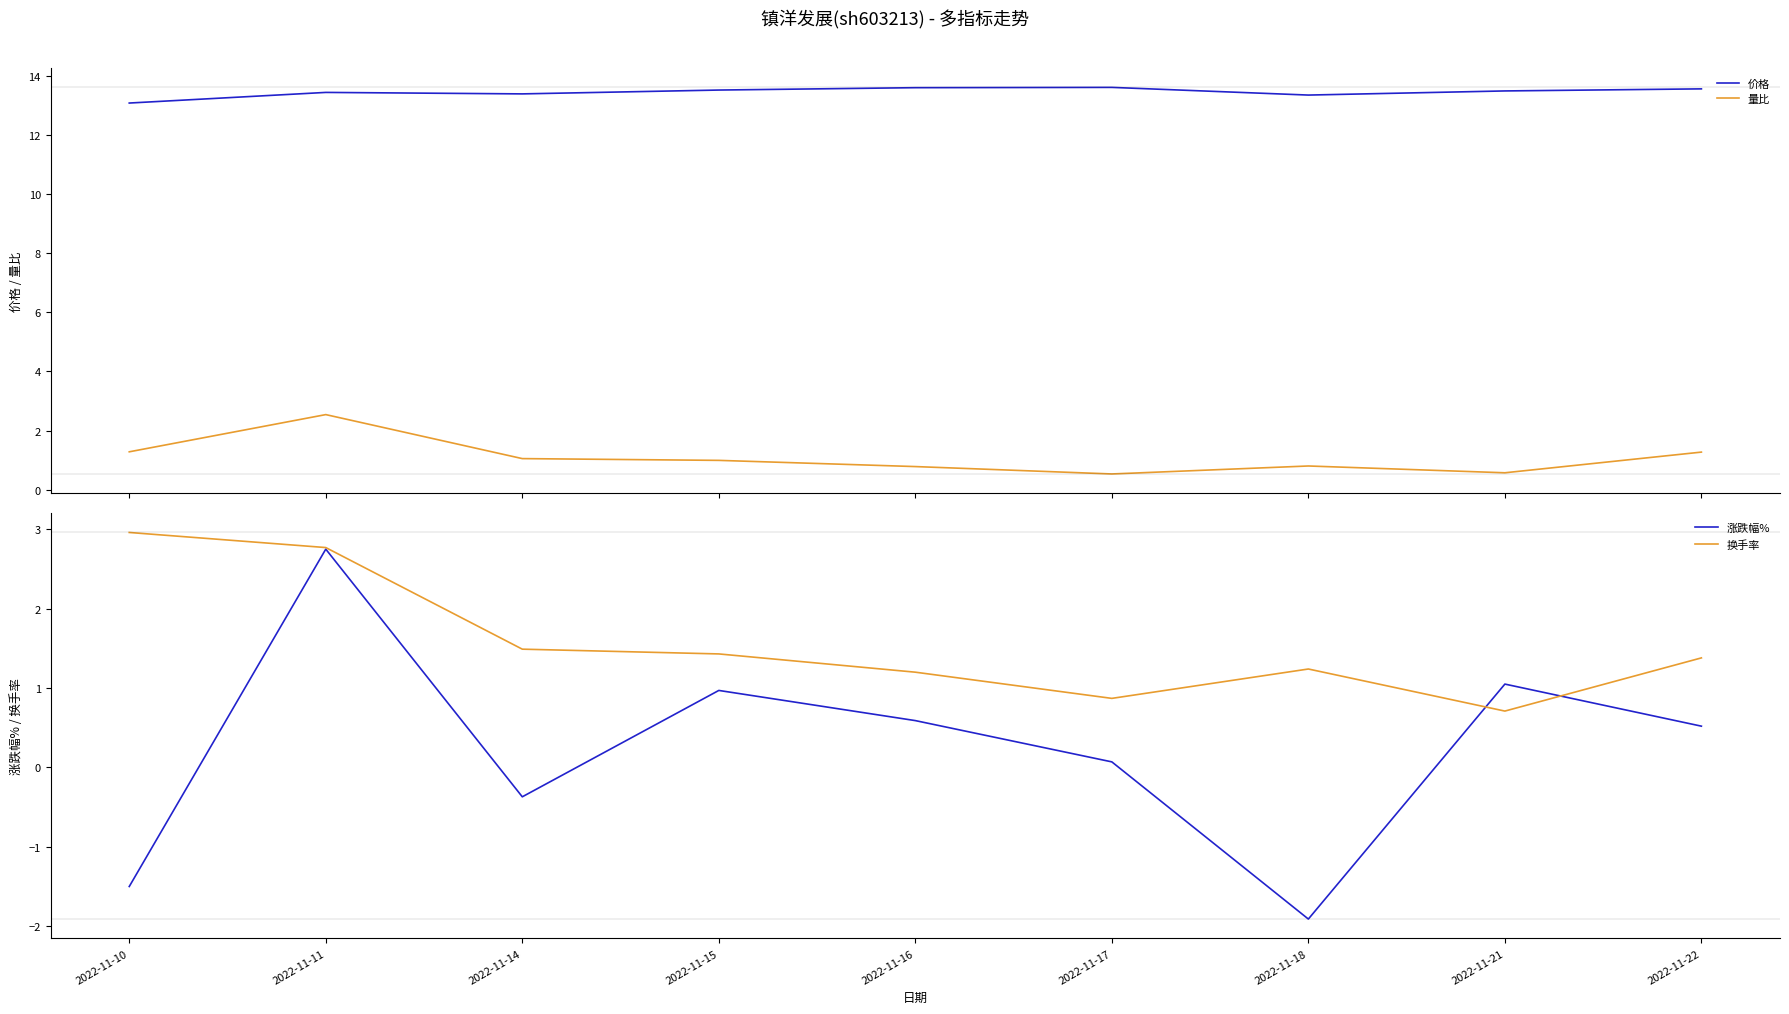

At which label is 价格 closest to 13?

2022-11-10